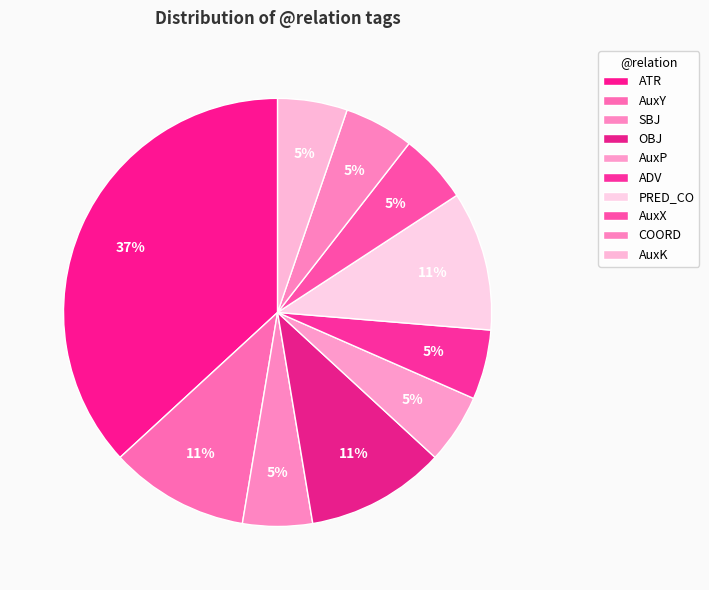

What percentage is NOT represented by ADV?

94.7%